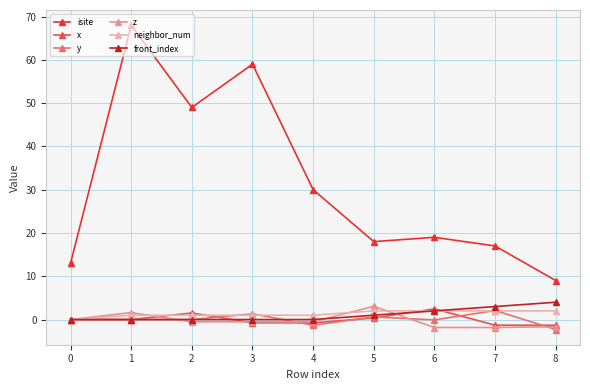

True or false: isite and front_index cross at least once.

False